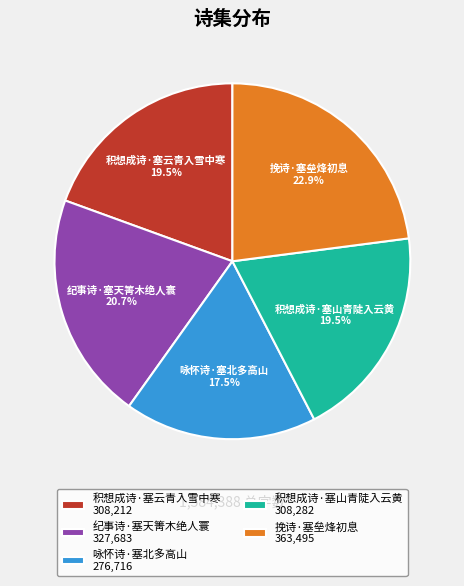

Count the number of slices in the pie.

5